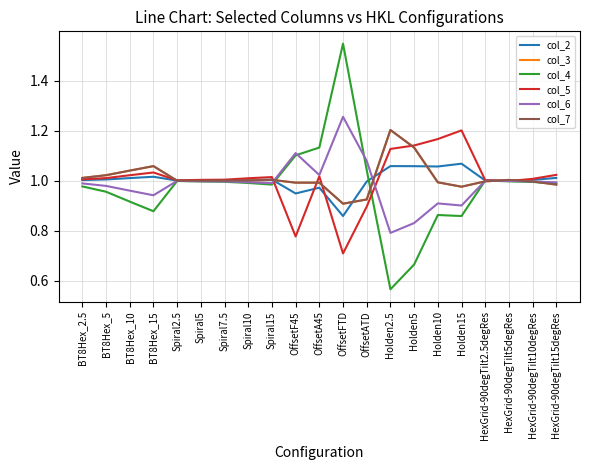

Which series ends up on top after the final intersection of col_7 and col_4?

col_4